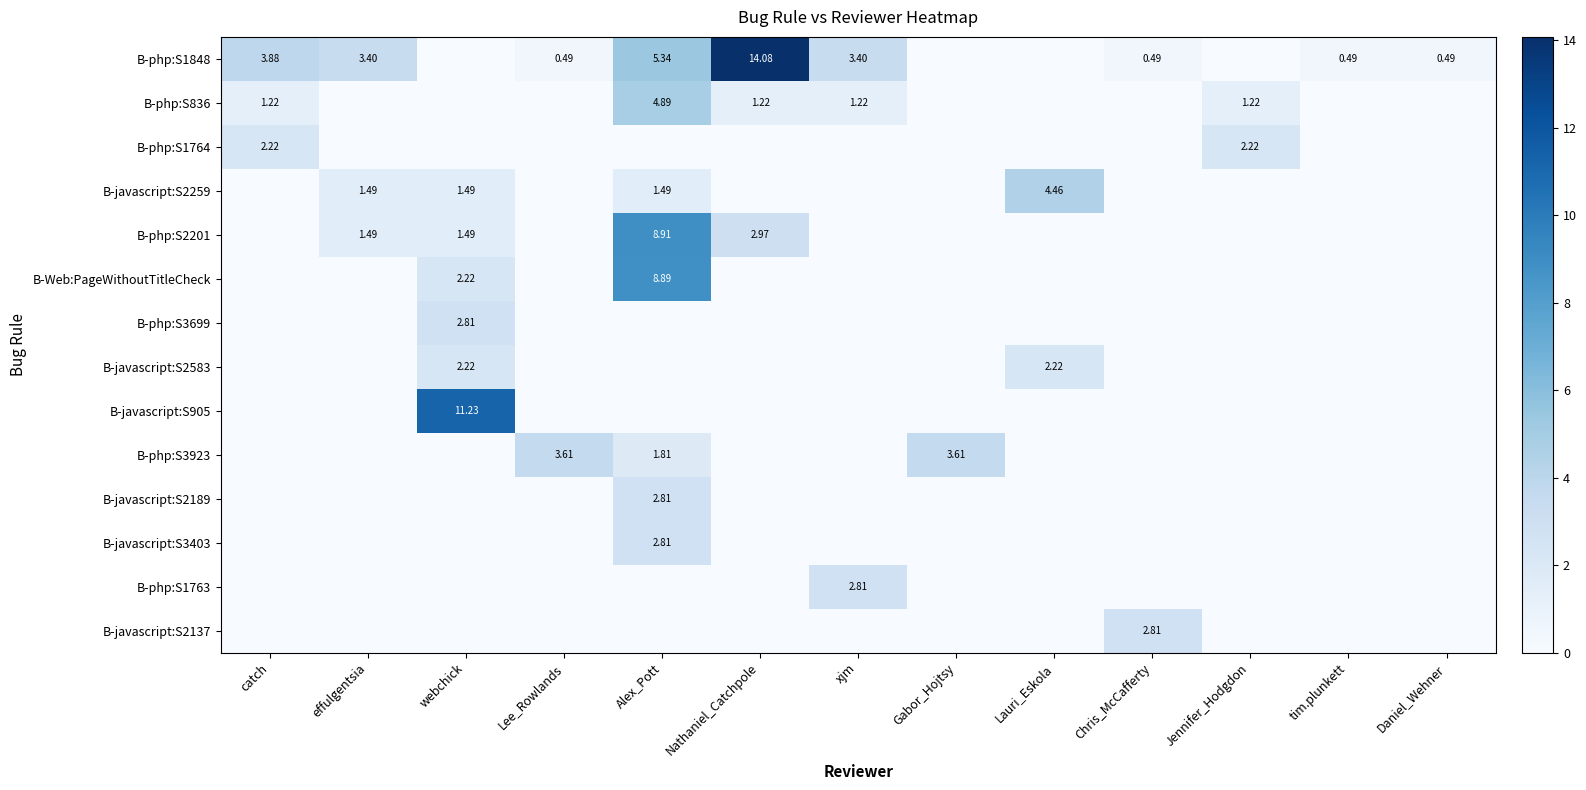

Rank the series by their maximum value, from lowest to highest.

B-php:S1764, B-javascript:S2583, B-php:S3699, B-javascript:S2189, B-javascript:S3403, B-php:S1763, B-javascript:S2137, B-php:S3923, B-javascript:S2259, B-php:S836, B-Web:PageWithoutTitleCheck, B-php:S2201, B-javascript:S905, B-php:S1848